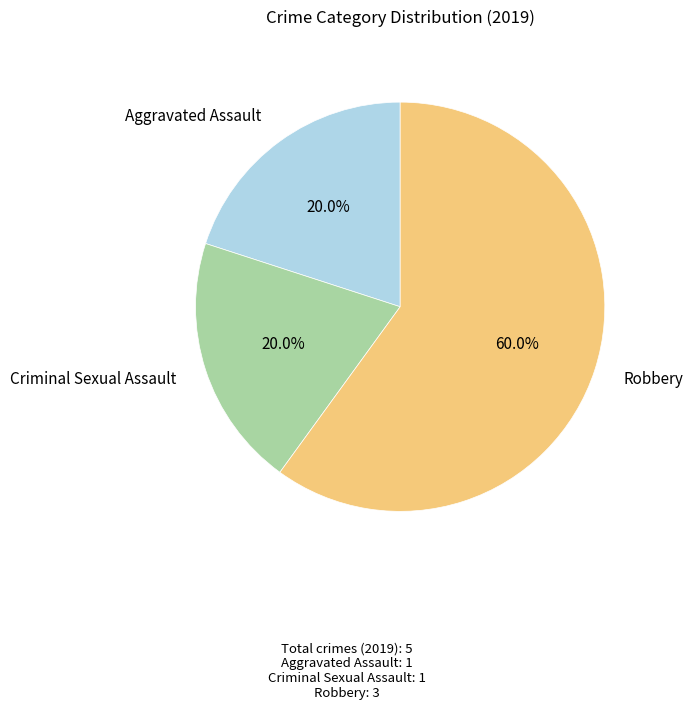

Does Robbery represent more than half of the total?

Yes